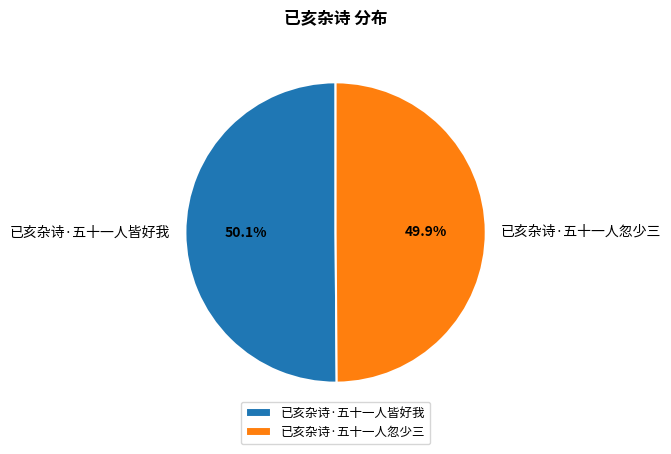

To the nearest percent, what is the average slice percentage?

50%